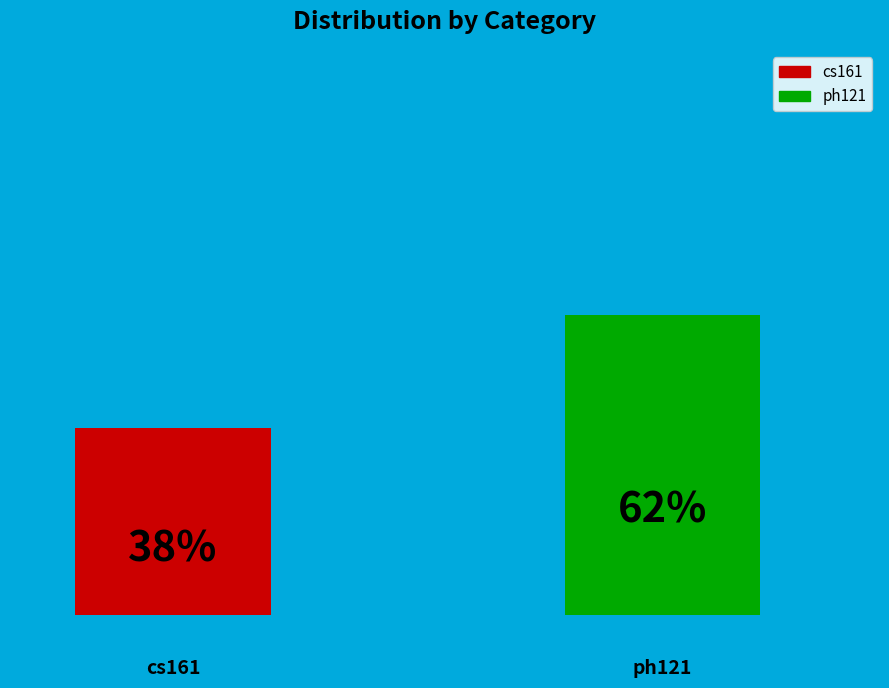

How many bars are there in each group?

2